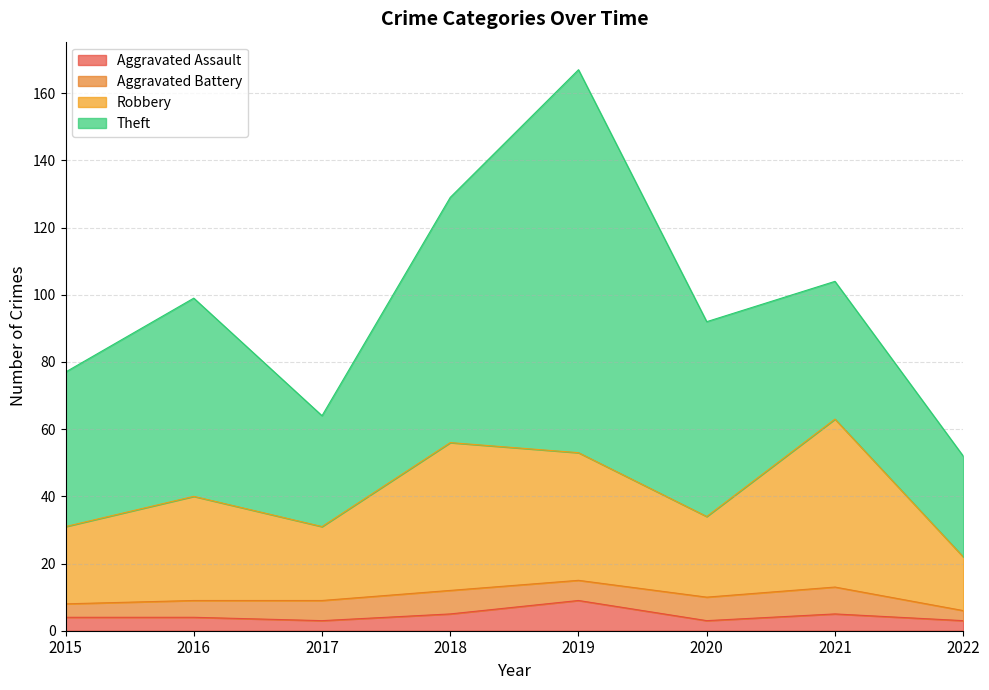

The value of Aggravated Assault at 2019 is 9. True or false?

True